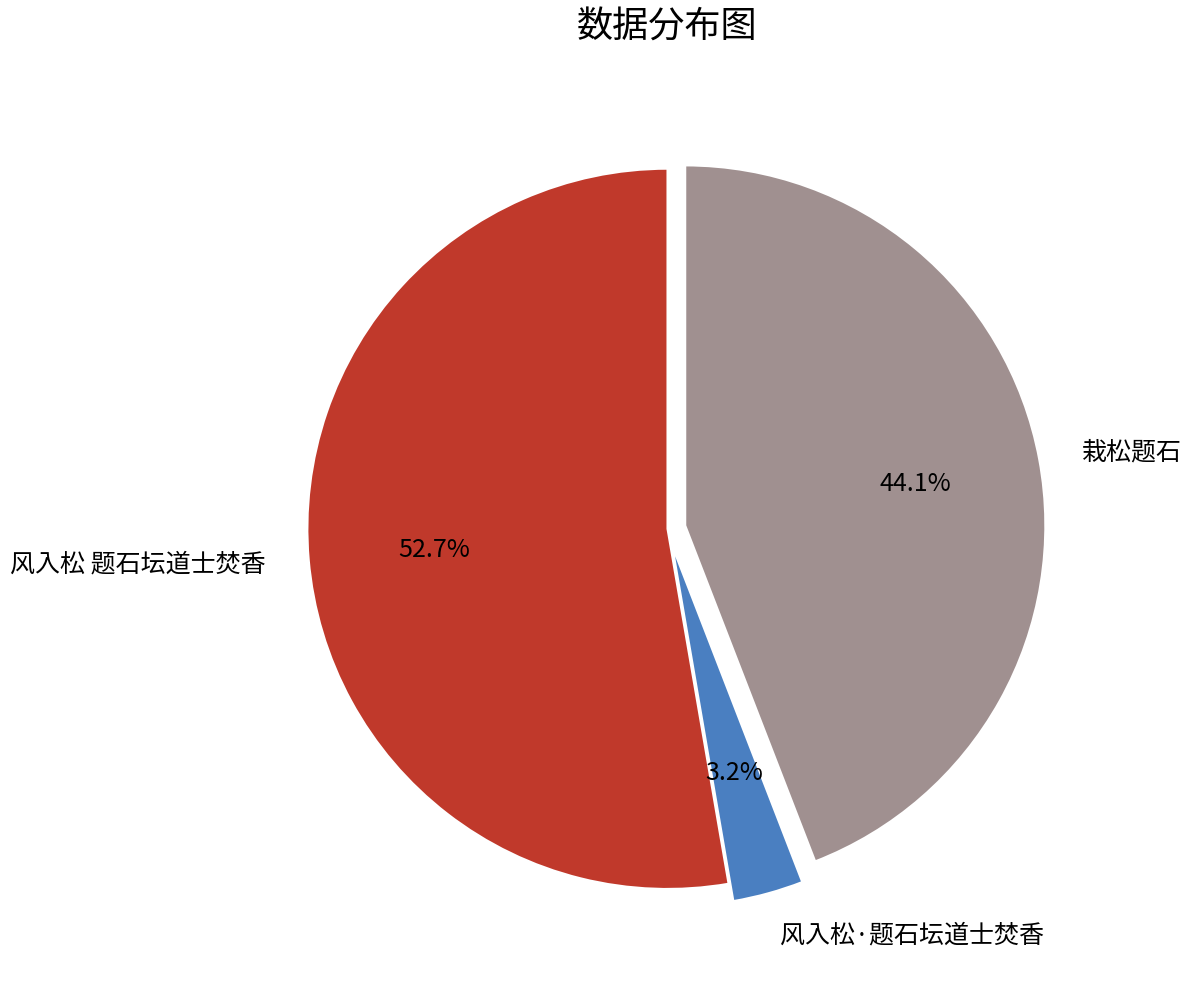

The 栽松题石 slice represents 39% of the pie. True or false?

False